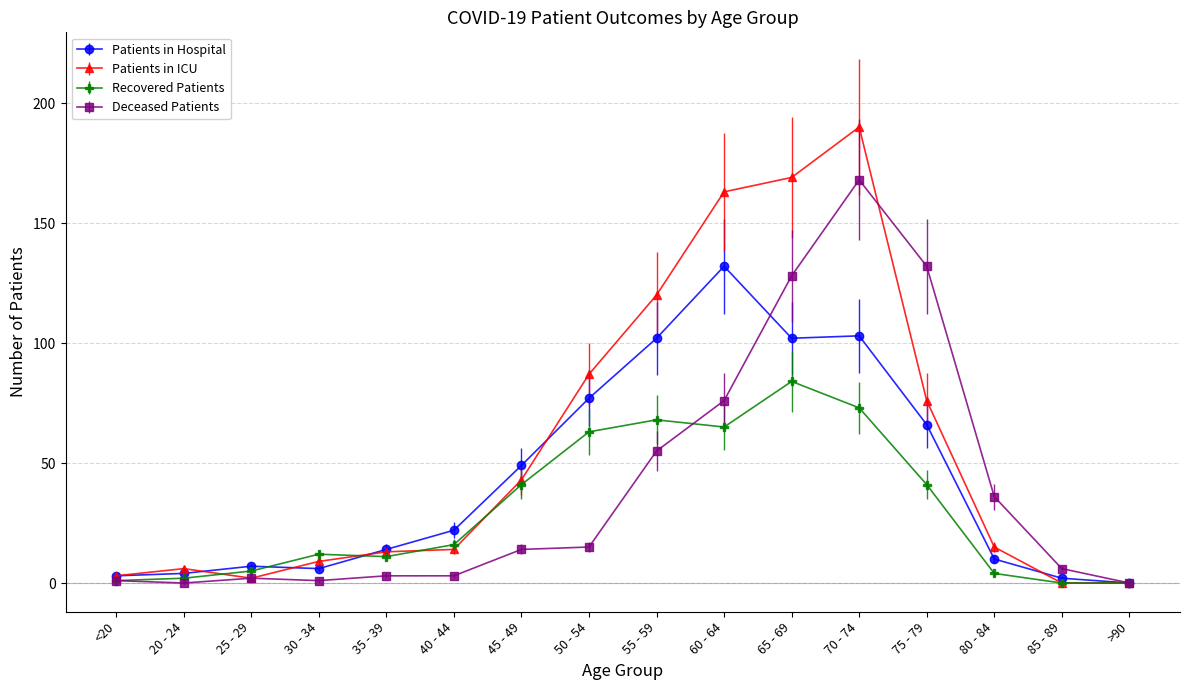

Is the value of Recovered Patients at 80 - 84 greater than the value of Patients in Hospital at 35 - 39?

No